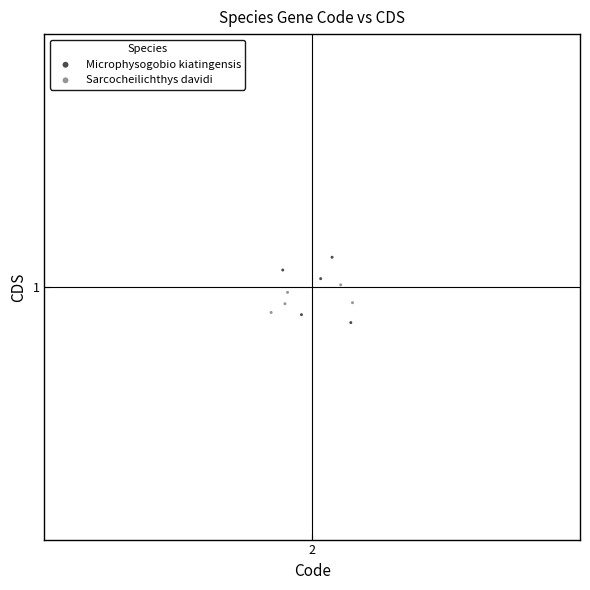

Which series reaches the maximum Y coordinate?

Microphysogobio kiatingensis